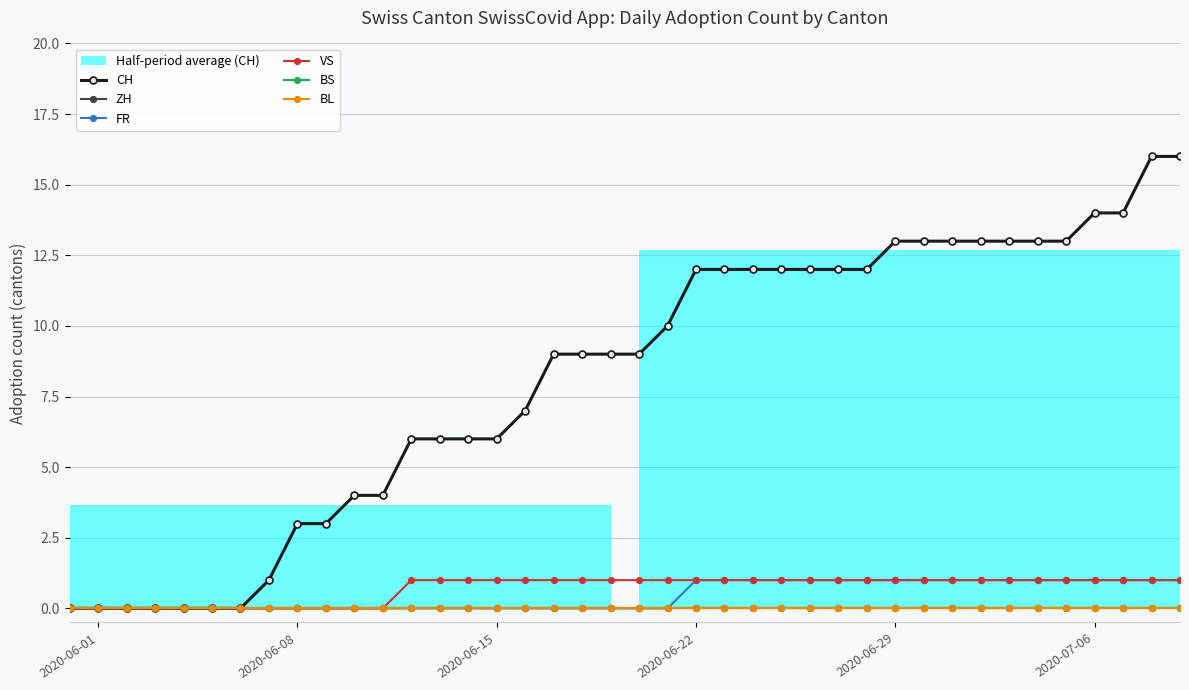

True or false: BL and ZH intersect in this chart.

False